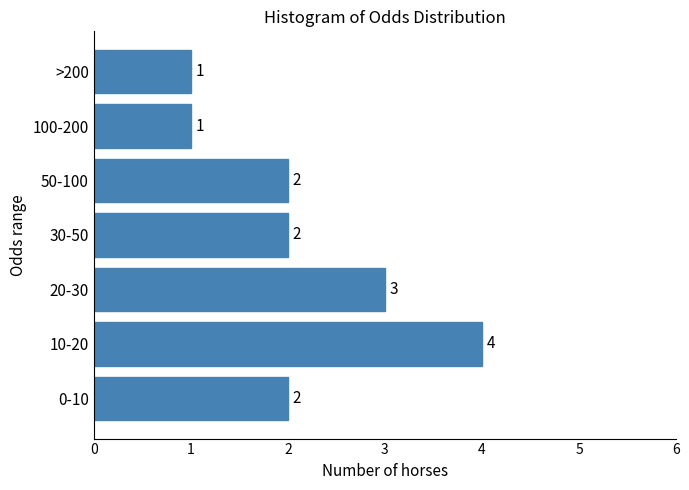

Reading bottom to top, list all the values displayed in this chart.

0-10=2	10-20=4	20-30=3	30-50=2	50-100=2	100-200=1	>200=1